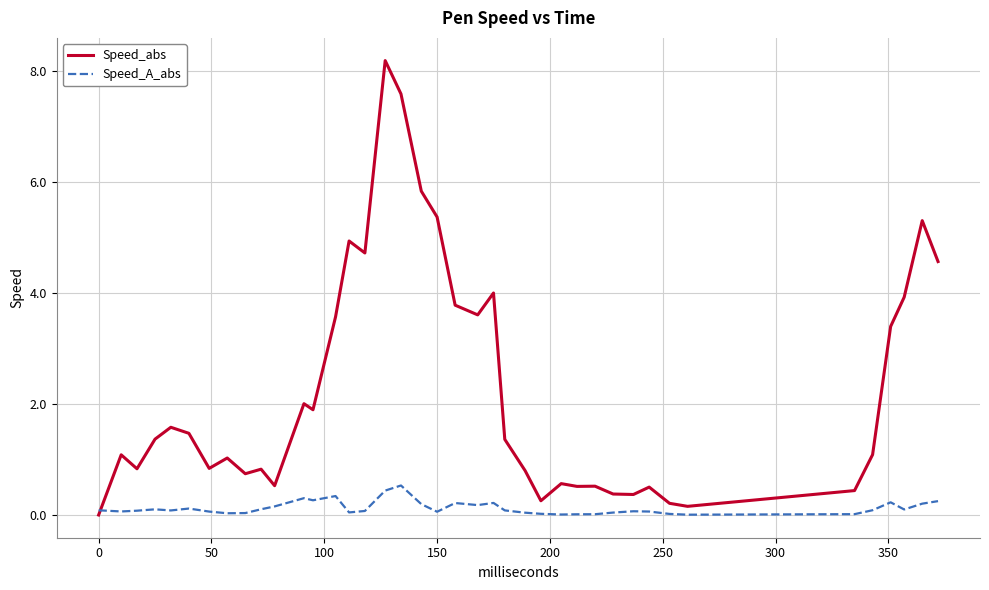

Which series has the largest total across all categories?

Speed_abs